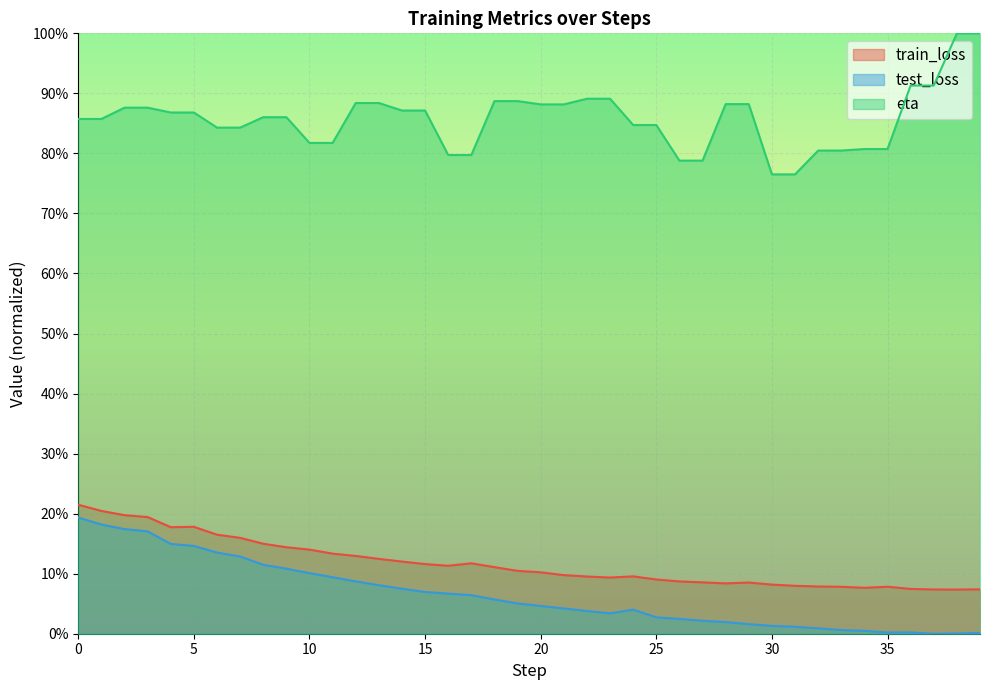

Which series has the largest range (max minus min)?

eta